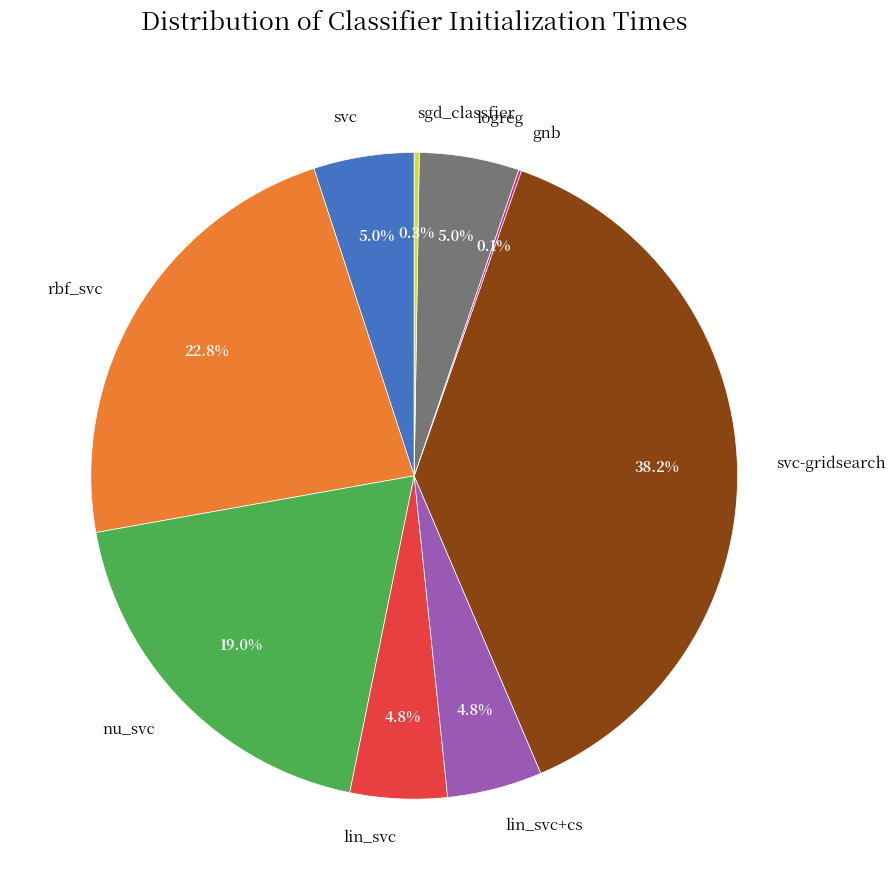

To the nearest percent, what is the difference between the largest and smallest slice percentages?

38%